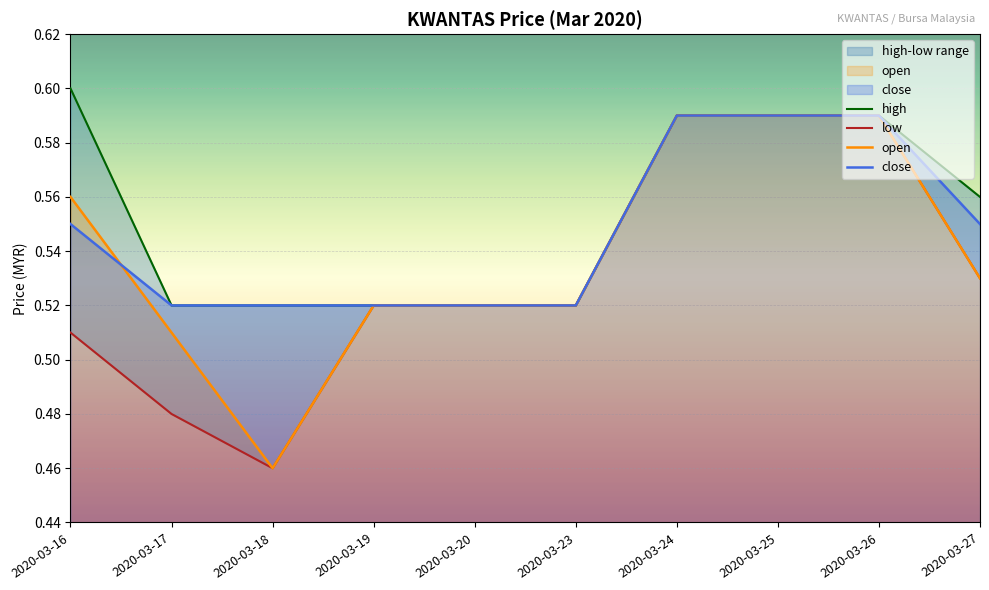

What is the total value across all series at 2020-03-23?

2.1